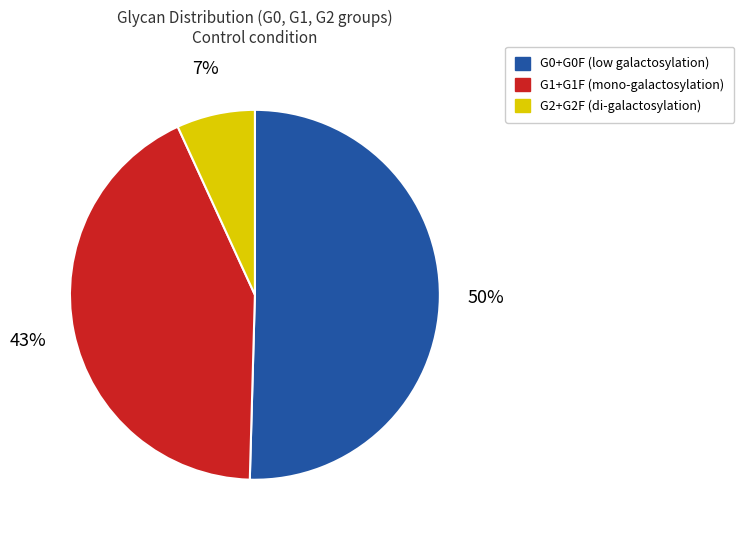

What percentage is the G1+G1F slice, to the nearest percent?

43%